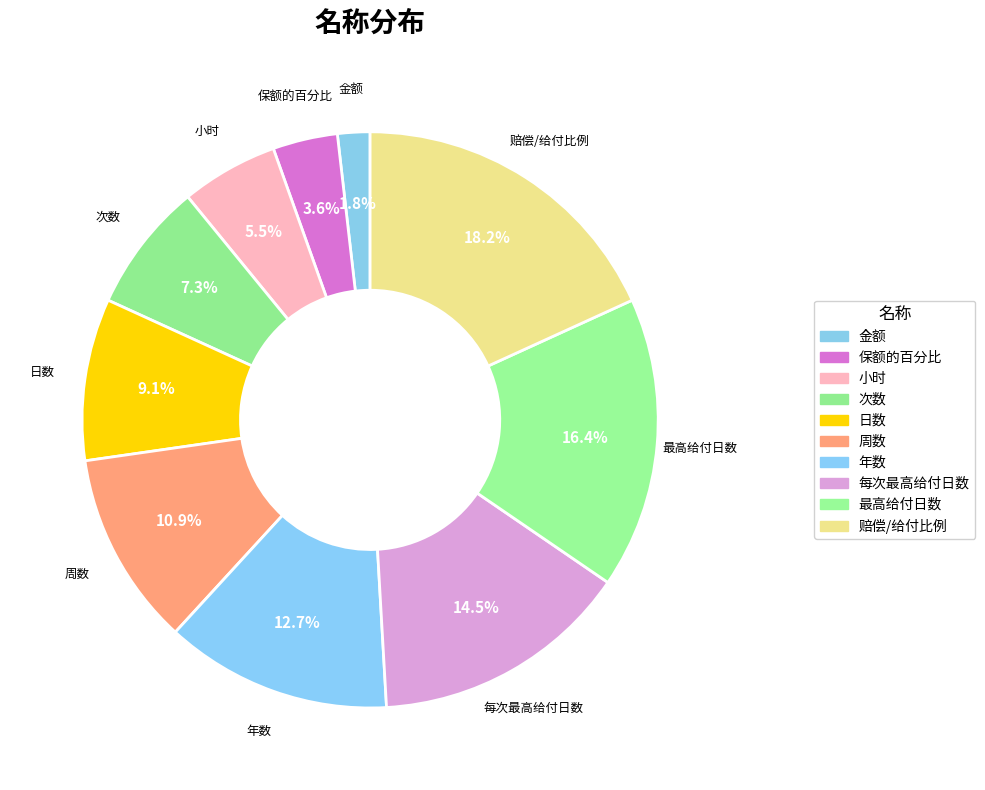

Is it true that 周数 is 11% of the pie?

True